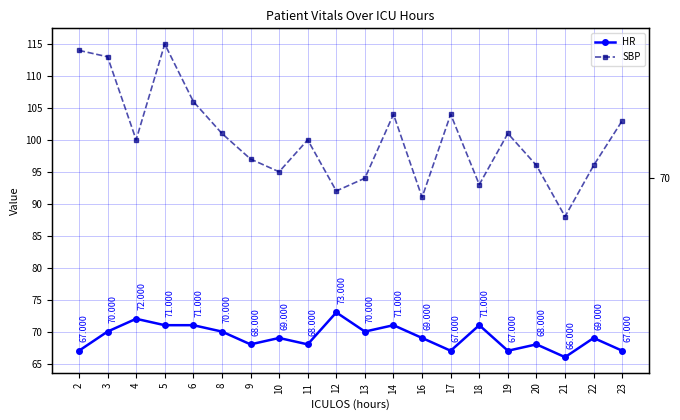

Which has a higher value, 8 or 4?

4